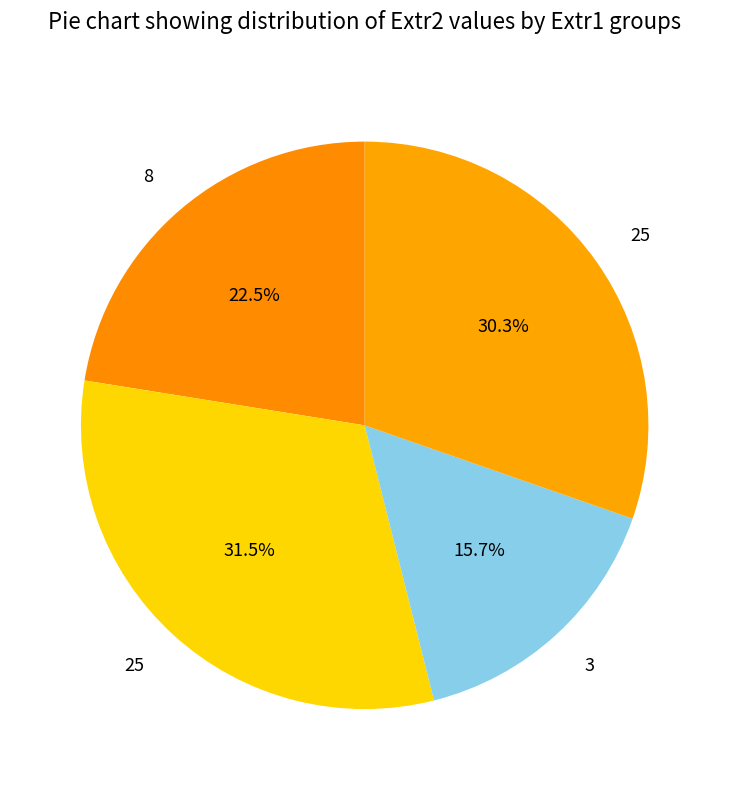

Count the number of slices in the pie.

4